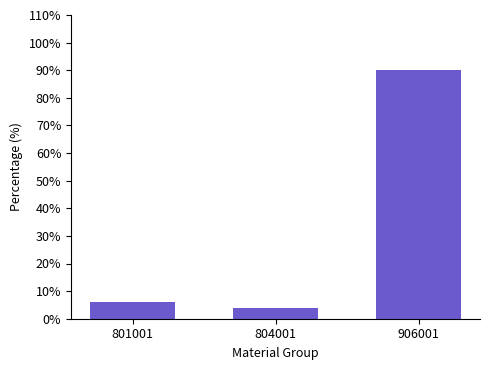

Reading left to right, list all the values displayed in this chart.

5.9	3.9	90.2